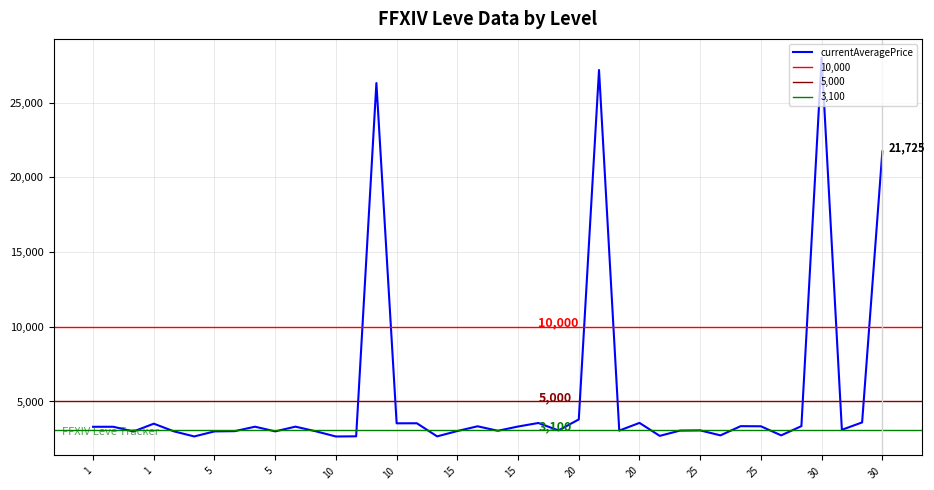

The value at 20 is 1173. True or false?

False